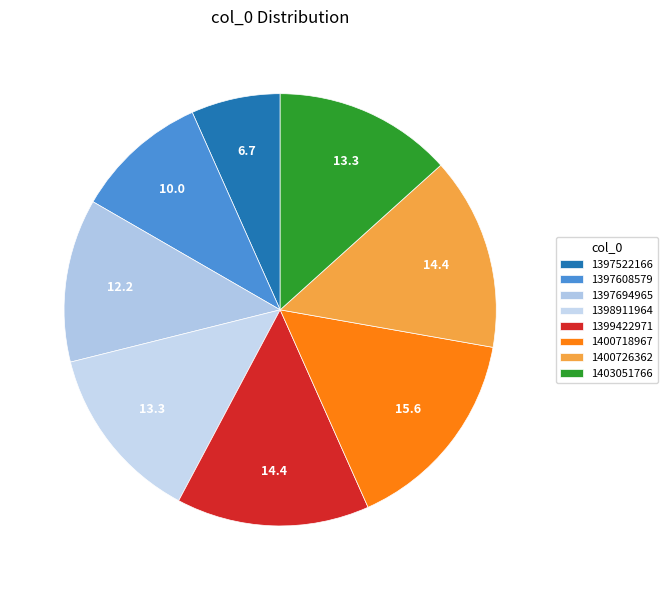

How many slices are in this pie chart?

8